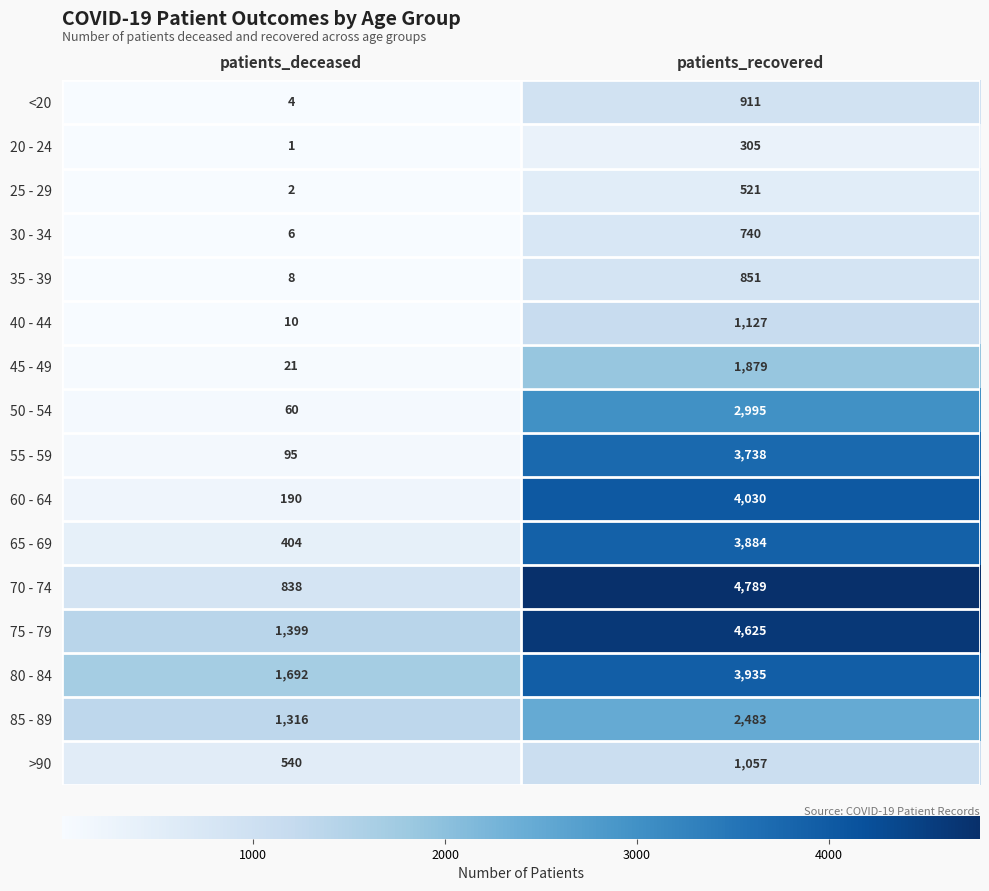

The value of 25 - 29 at patients_deceased is 3. True or false?

False